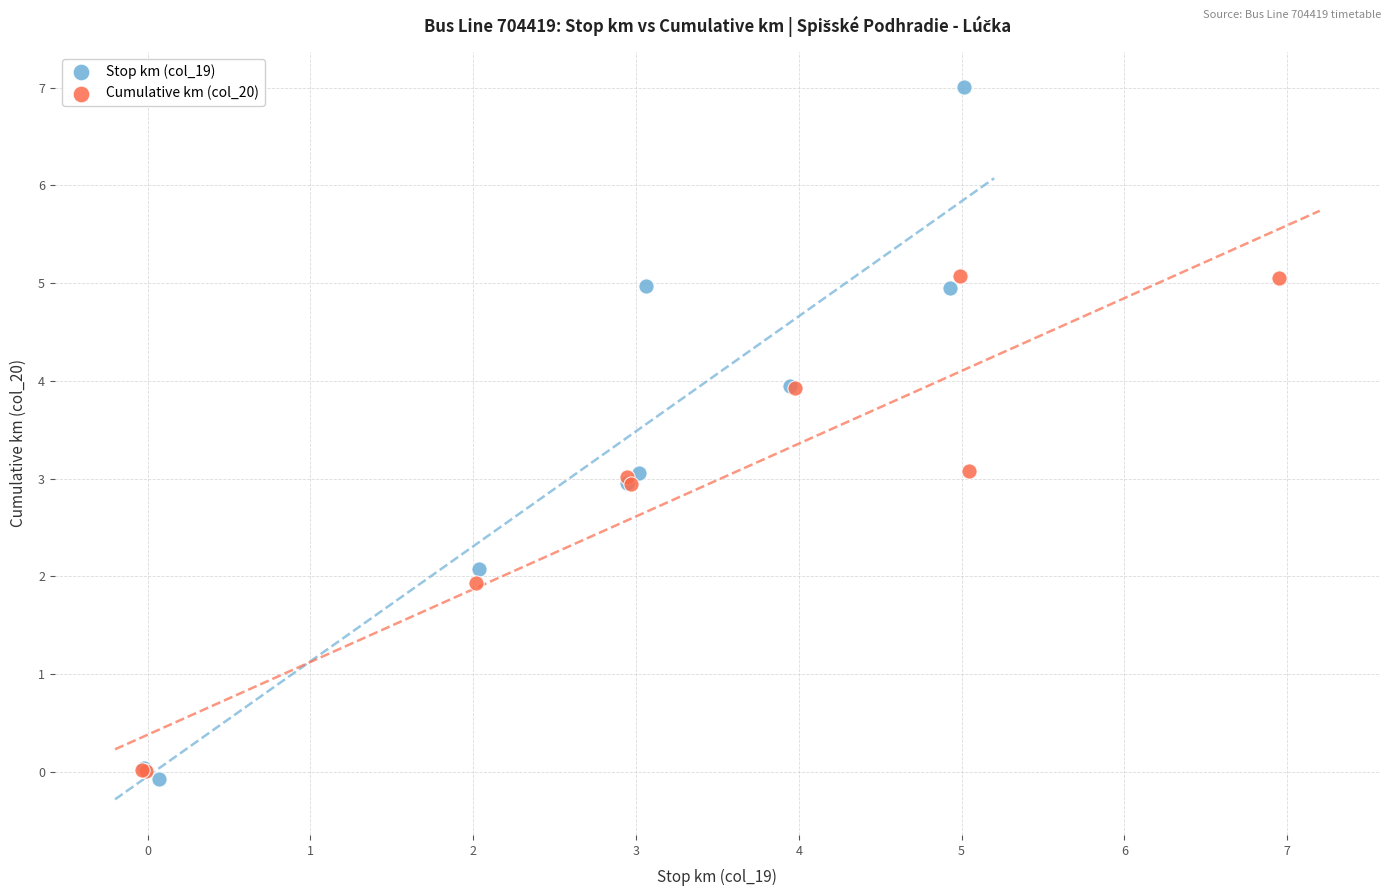

Which series reaches the minimum Y coordinate?

Stop km (col_19)